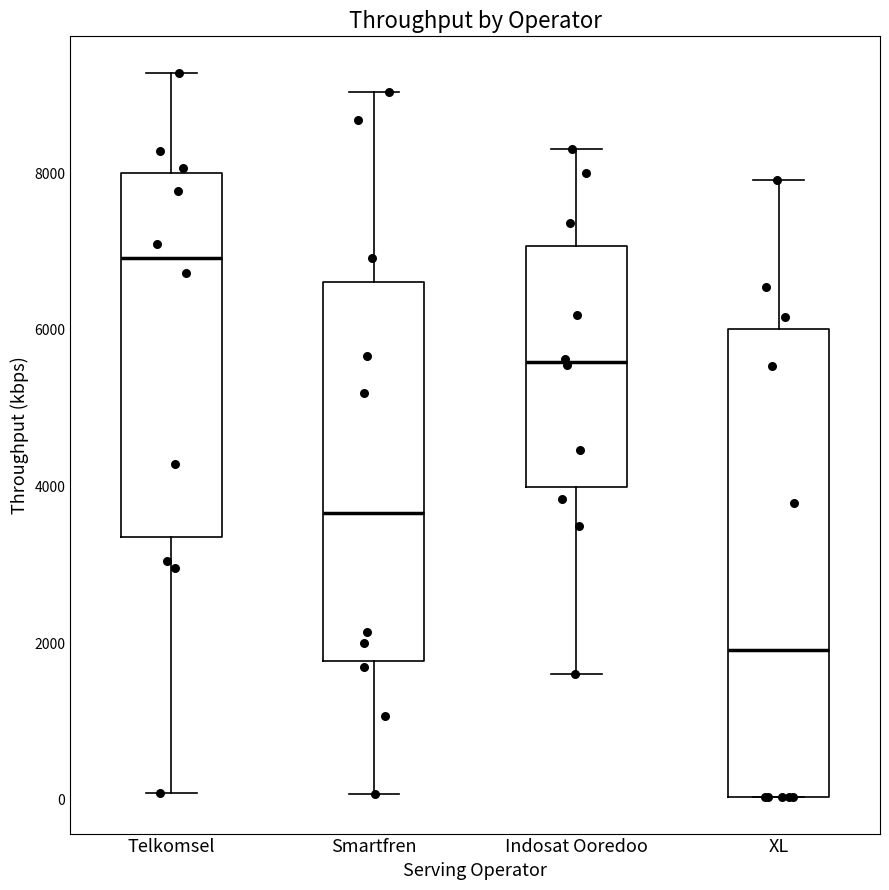

Reading left to right, read every box against the y-axis: the position of its median line, the range the box covers, and the ends of its whiskers. The values are not printed on the chart, so give them approximately, as read against the axis.

Telkomsel: median 7000, box 3400 to 8000, whiskers 0 to 9200
Smartfren: median 3600, box 1800 to 6600, whiskers 0 to 9000
Indosat Ooredoo: median 5600, box 4000 to 7000, whiskers 1600 to 8400
XL: median 2000, box 0 to 6000, whiskers 0 to 8000